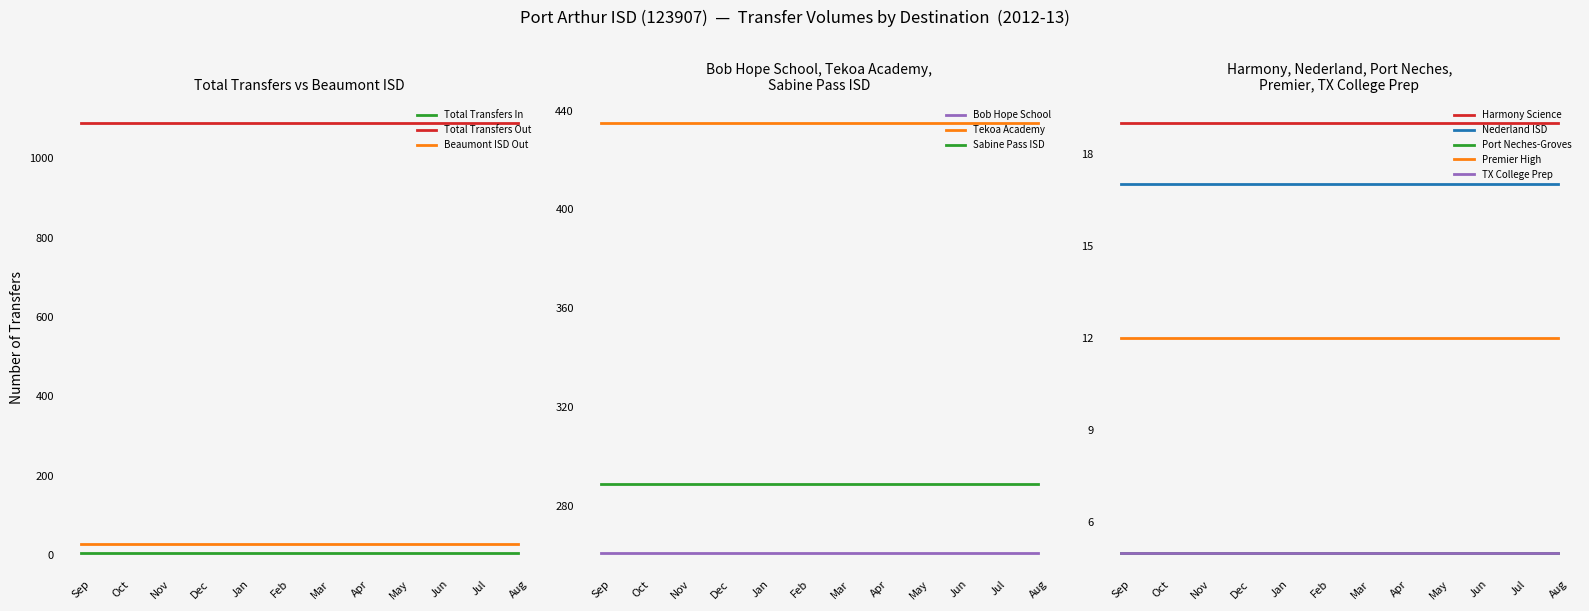

True or false: Total Transfers In and Beaumont ISD Out intersect in this chart.

False